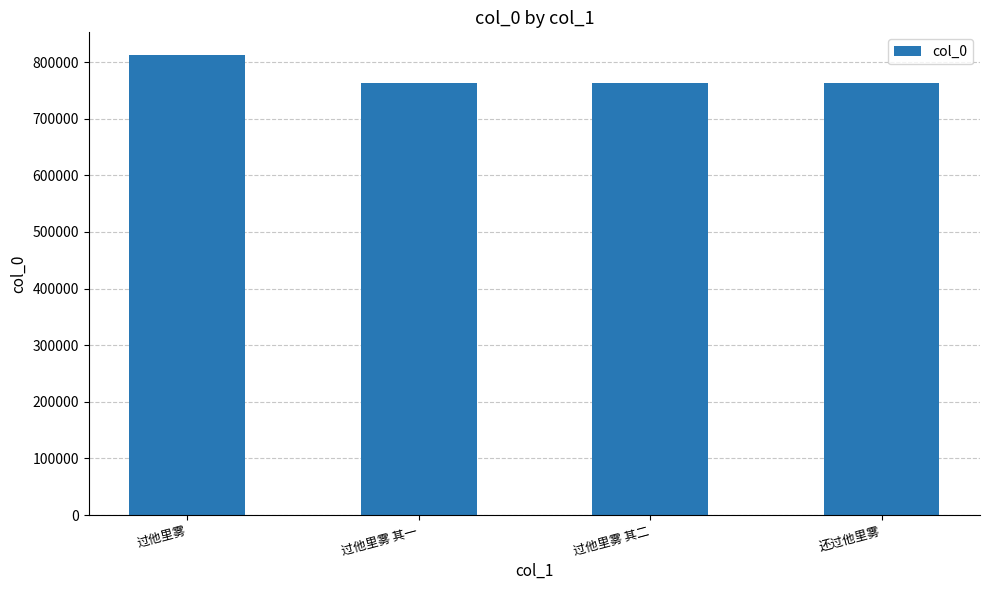

What position from the left is 过他里雾 其二?

3